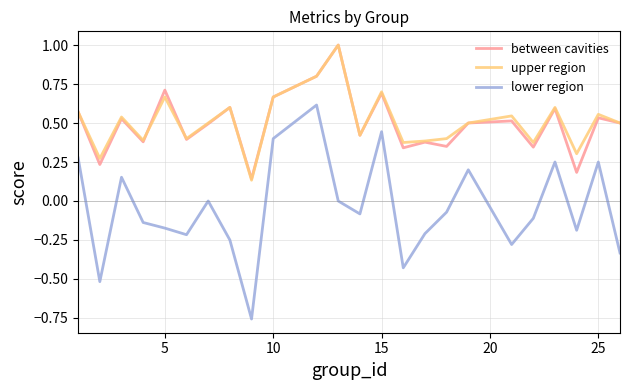

True or false: lower region and upper region cross at least once.

False